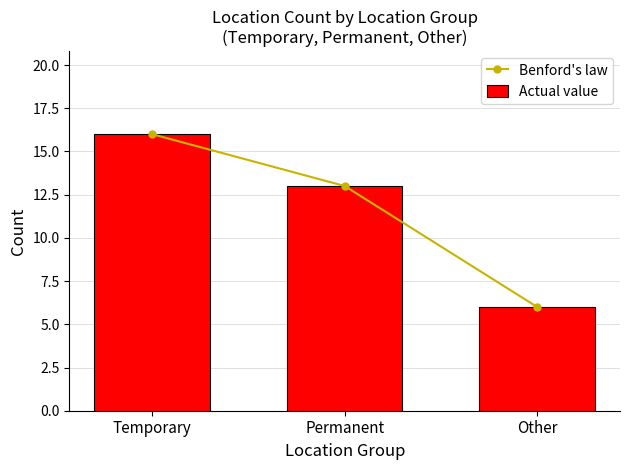

What is the total value across all series at Other?

12